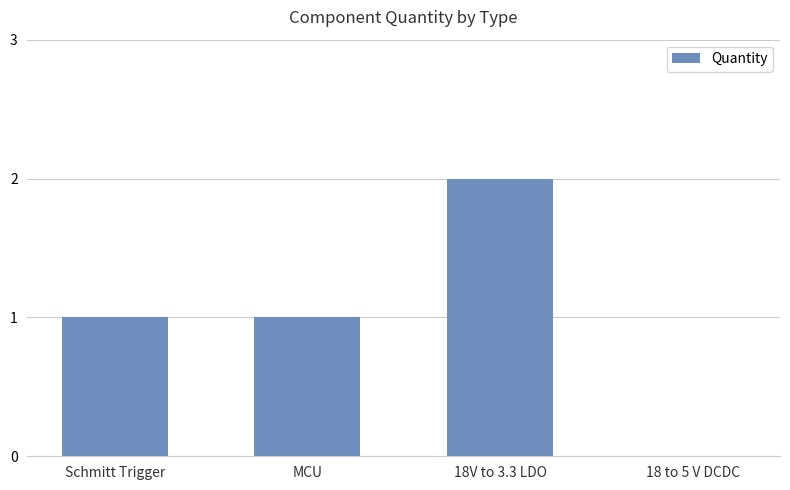

The chart shows a value of 2 at 18V to 3.3 LDO. True or false?

True